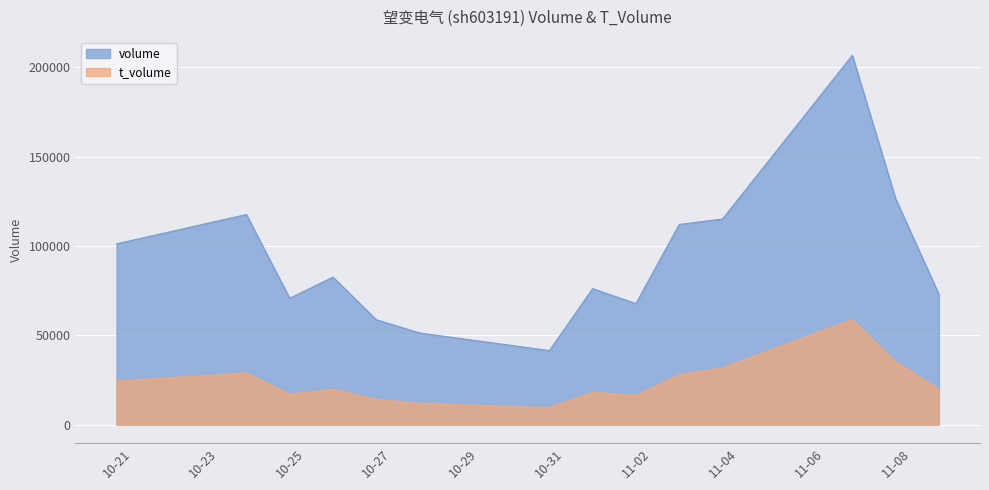

At which label does volume first exceed 82611?

10-21